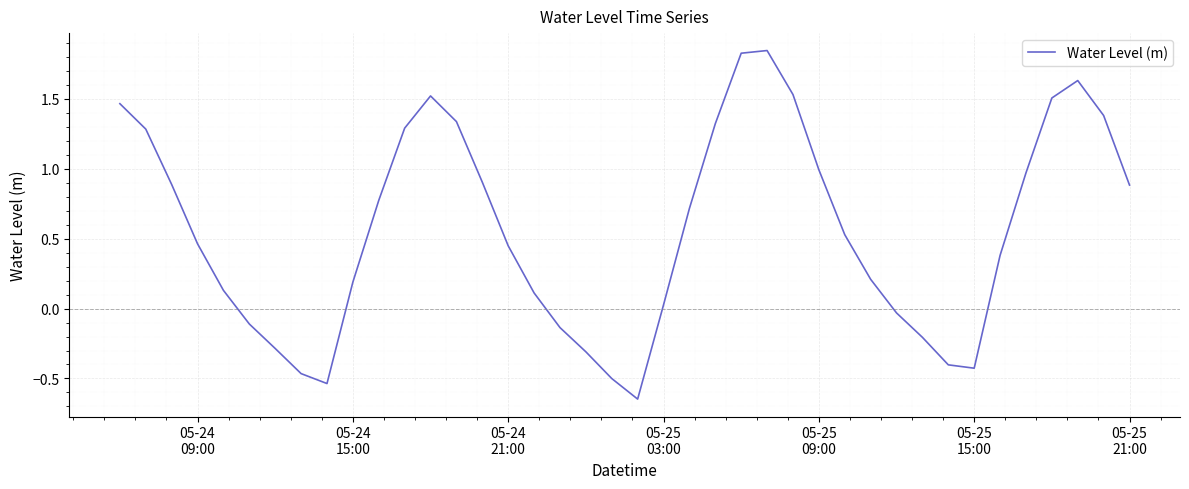

Reading right to left, extract all data points from this chart.

0.9	1.4	1.6	1.5	1.0	0.4	-0.4	-0.4	-0.2	-0.0	0.2	0.5	1.0	1.5	1.8	1.8	1.3	0.7	0.0	-0.6	-0.5	-0.3	-0.1	0.1	0.4	0.9	1.3	1.5	1.3	0.8	0.2	-0.5	-0.5	-0.3	-0.1	0.1	0.5	0.9	1.3	1.5